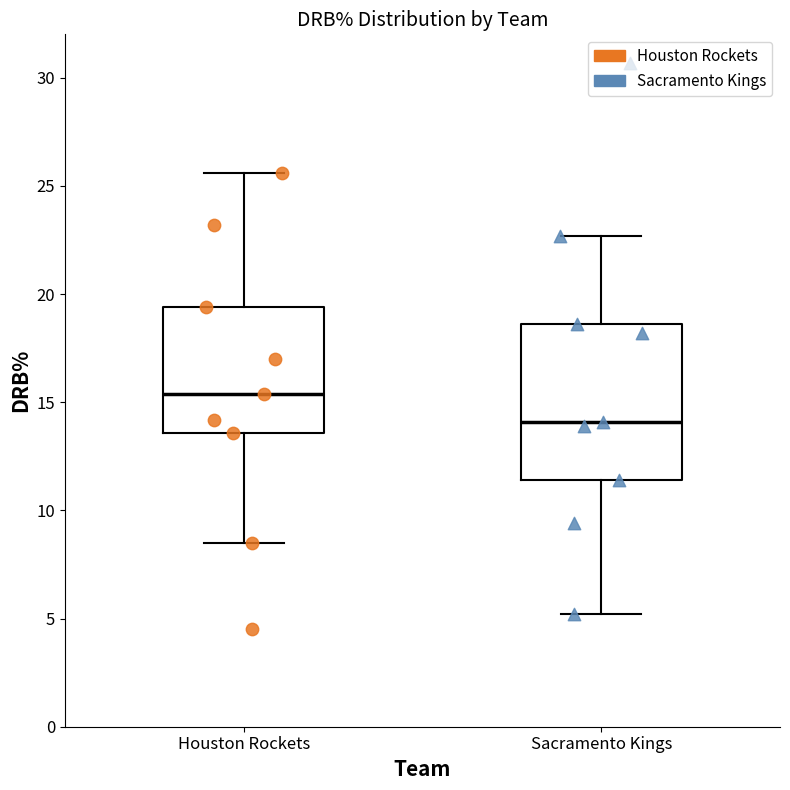

Where does the lower whisker of the box for Houston Rockets end on the y-axis? The values are not printed on the chart, so give them approximately, as read against the axis.

8.5